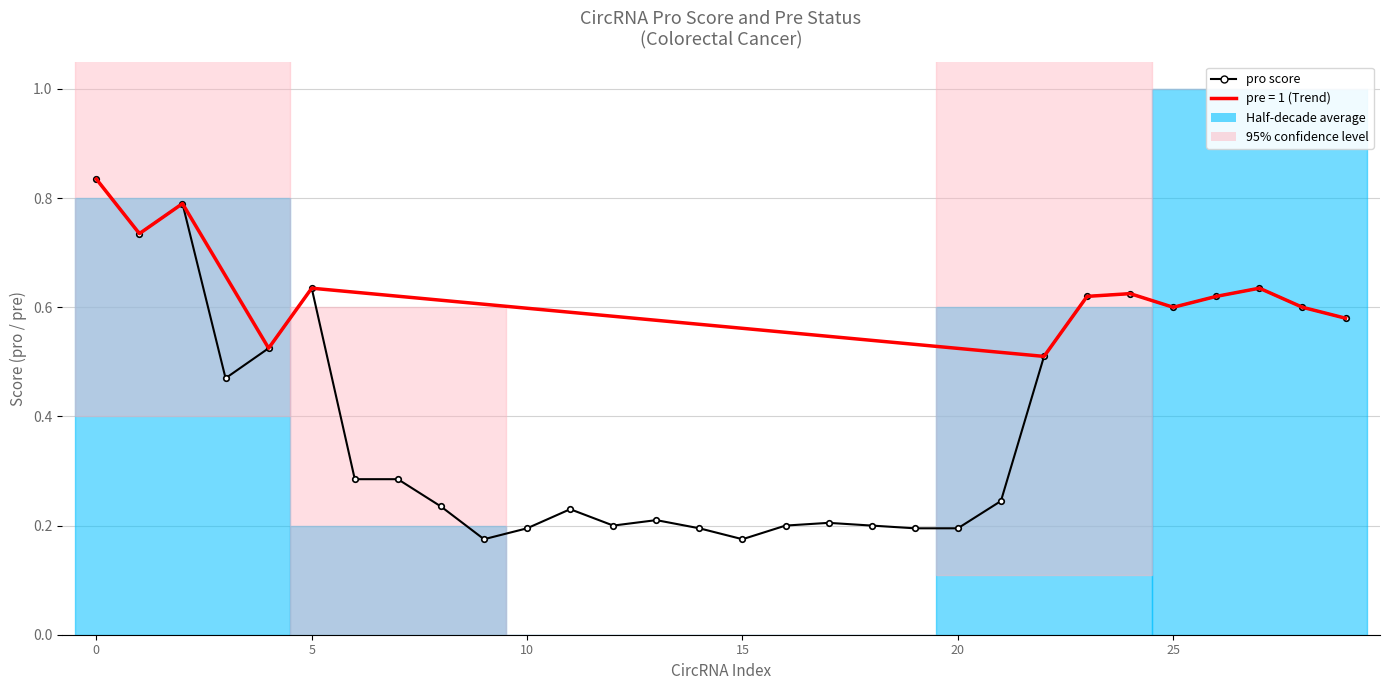

The chart shows a value of 0.0 at 15. True or false?

False